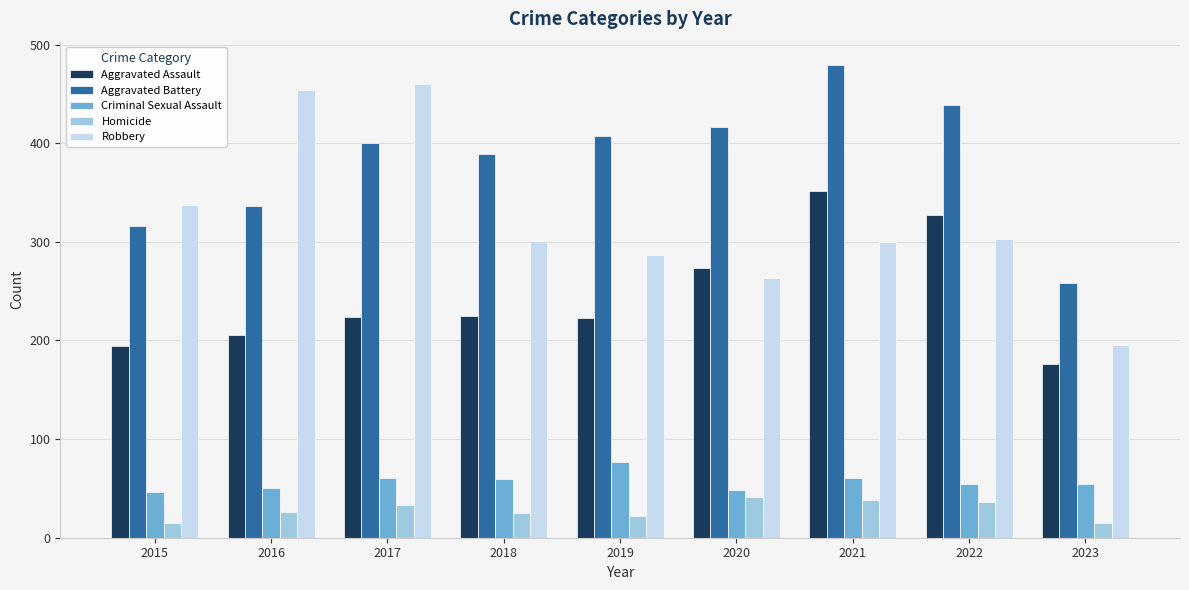

The value of Robbery at 2017 is 162. True or false?

False